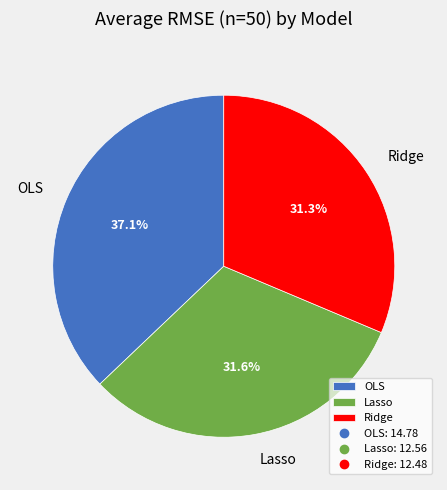

True or false: Ridge accounts for 23% of the total.

False